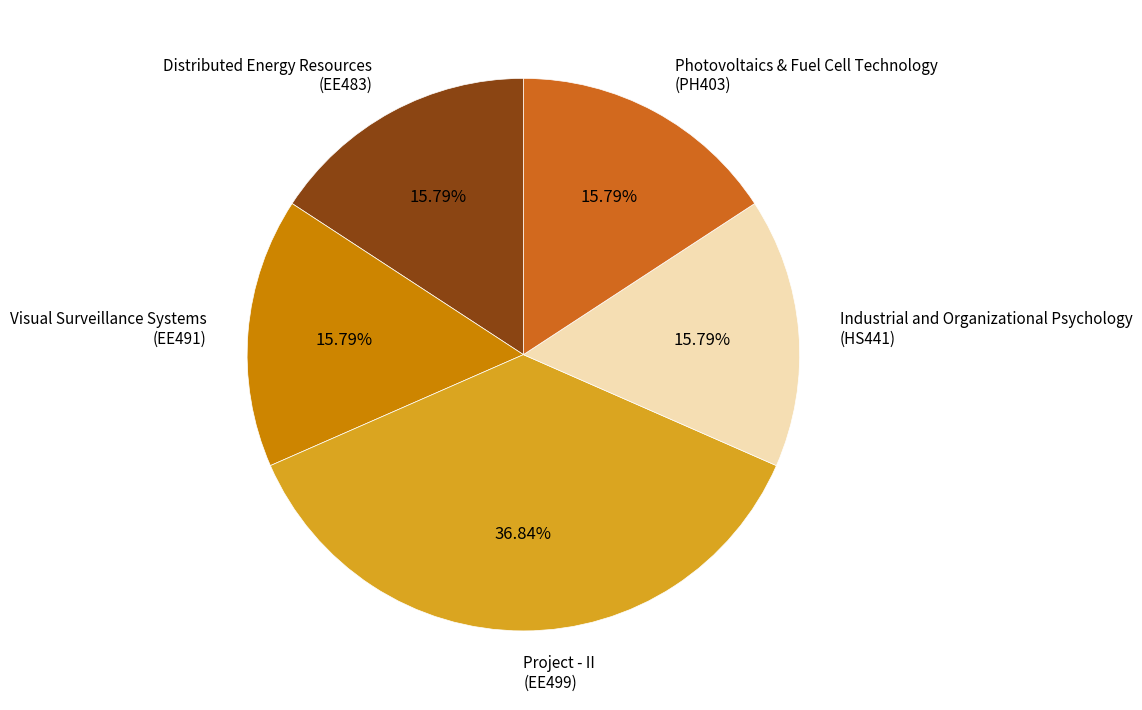

Is there a majority slice in this chart?

No